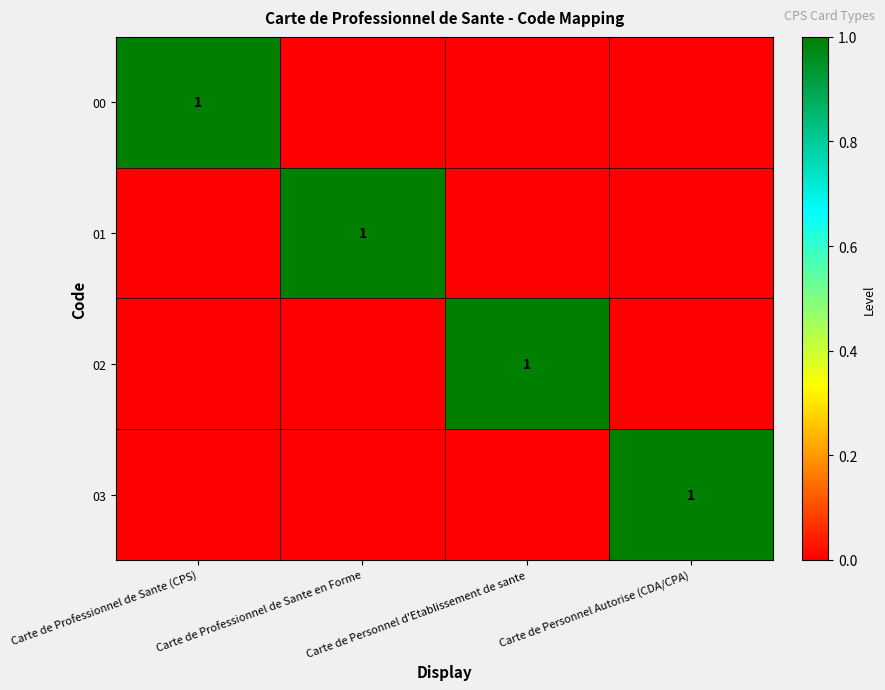

Is it true that 02 equals 1 at Carte de Personnel d'Etablissement de sante?

True